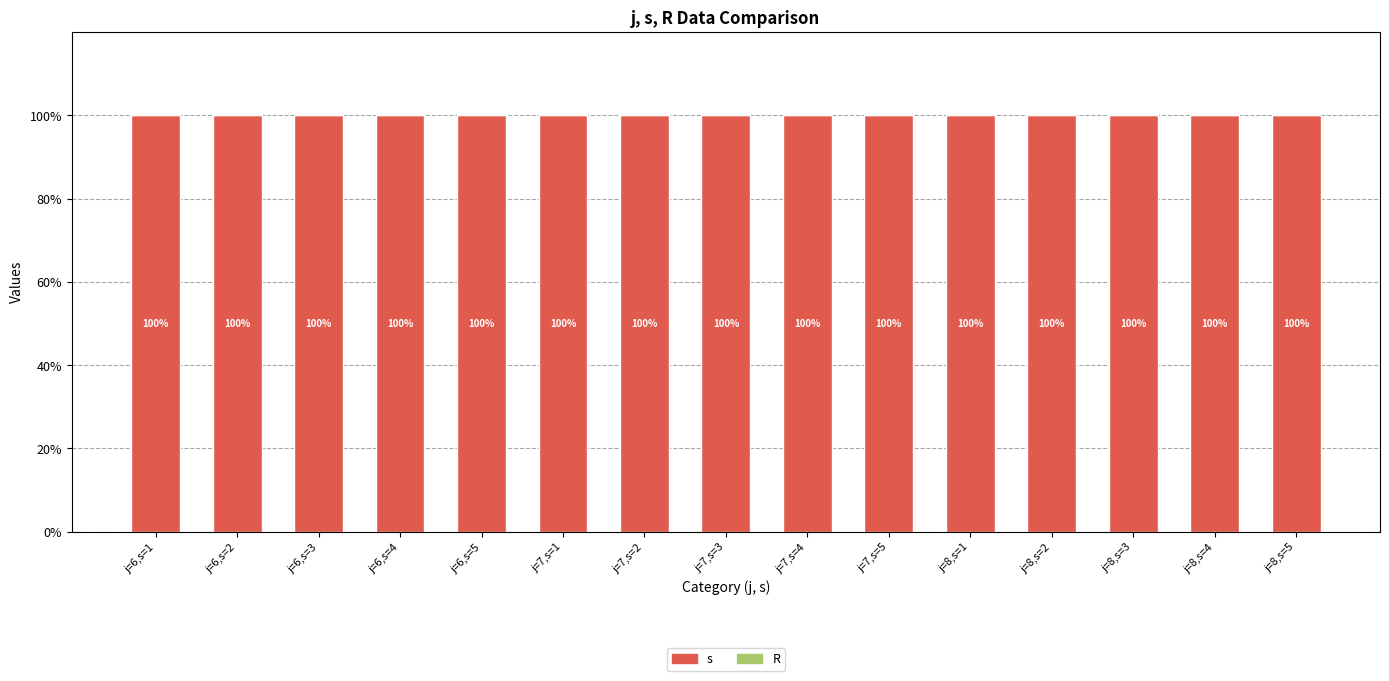

True or false: s has a value of 167 at j=6,s=2.

False